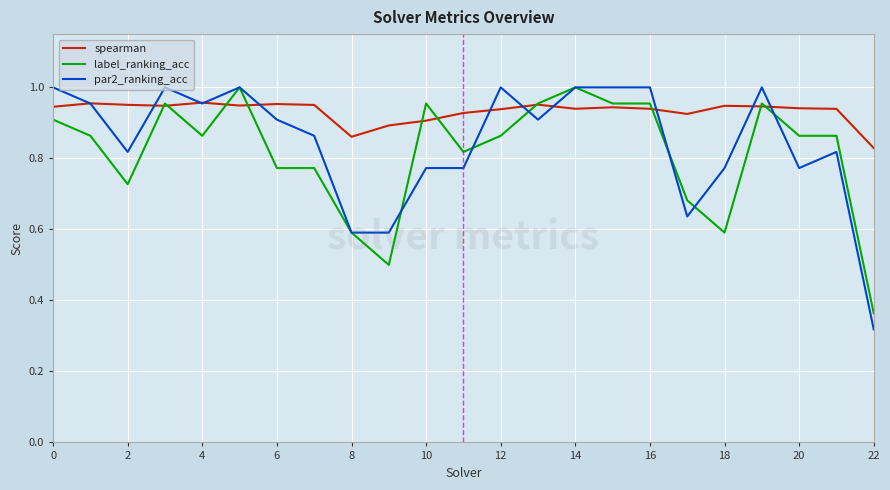

Which series has the widest spread of values?

par2_ranking_acc